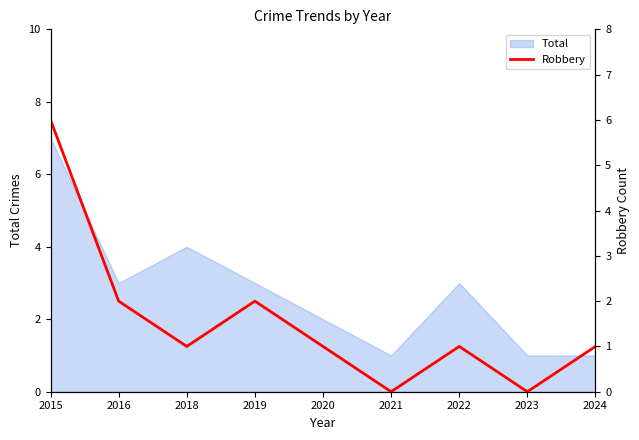

How many values are between 1 and 2?

6